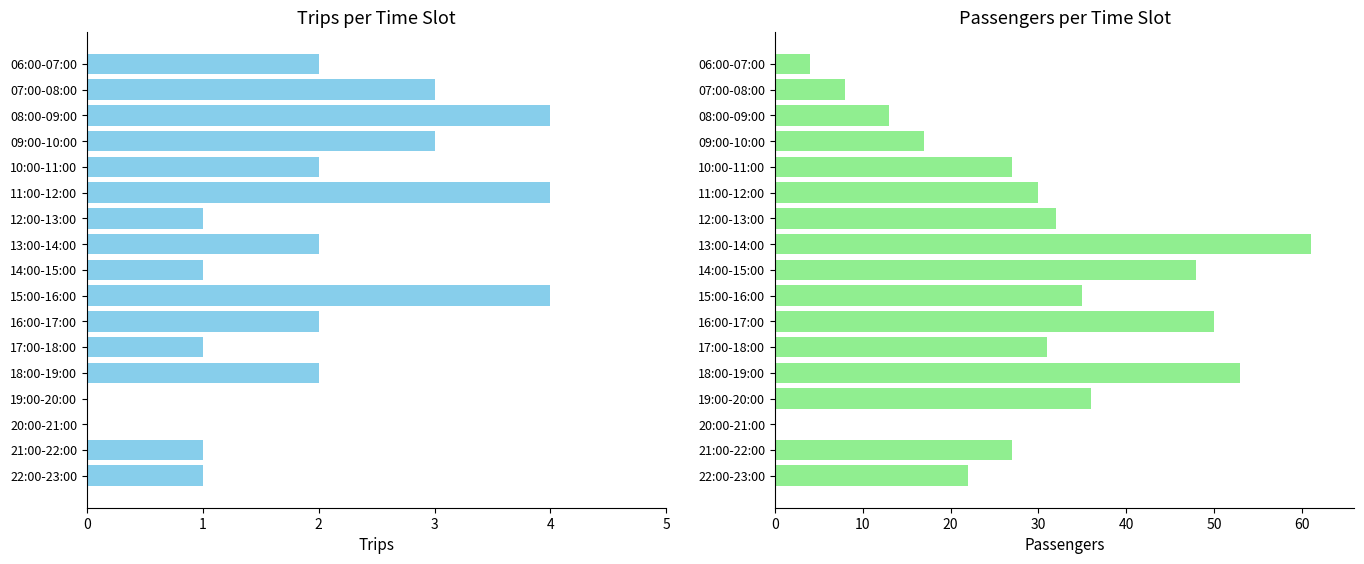

The Passengers series shows 35 at 15:00-16:00. True or false?

True